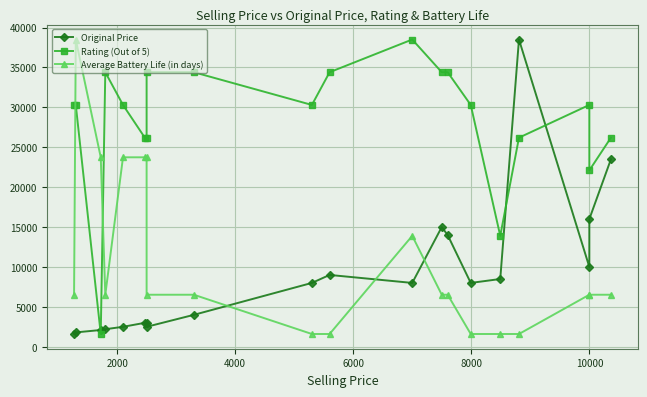

At how many categories does at least one series exceed 21852?

19